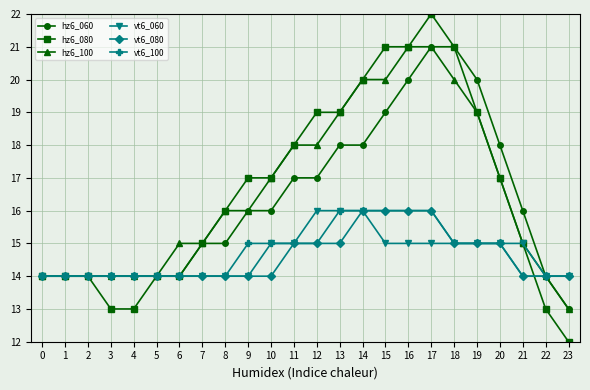

Which series has the widest spread of values?

hz6_080